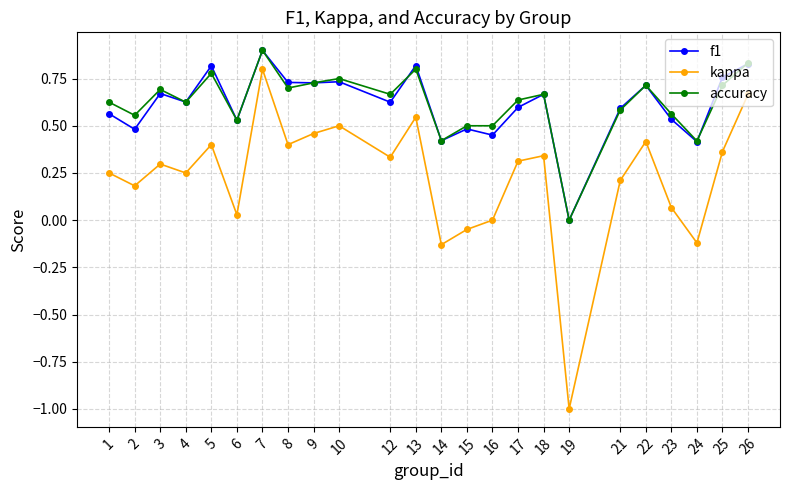

Which series has the widest spread of values?

kappa